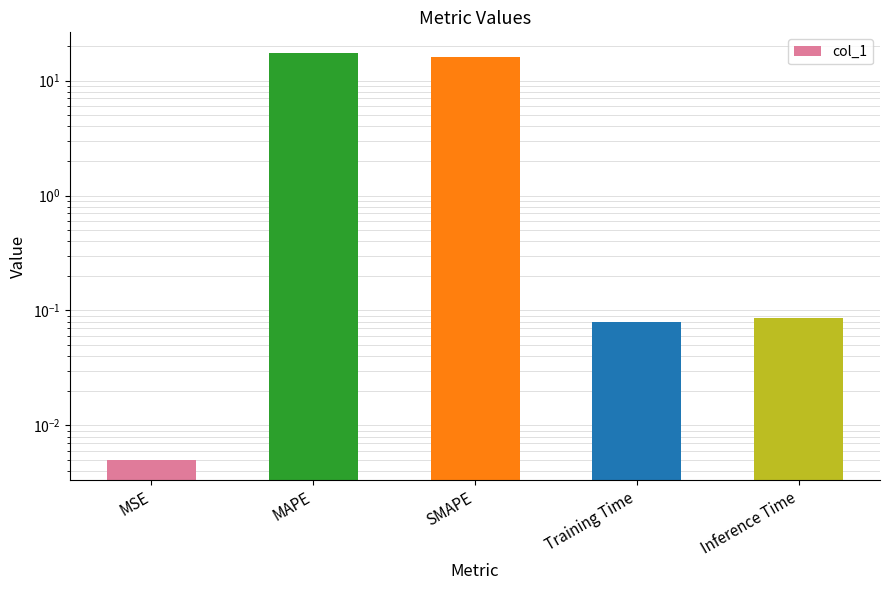

Reading left to right, transcribe all the data shown in this chart.

0.0	17.5	16.1	0.1	0.1